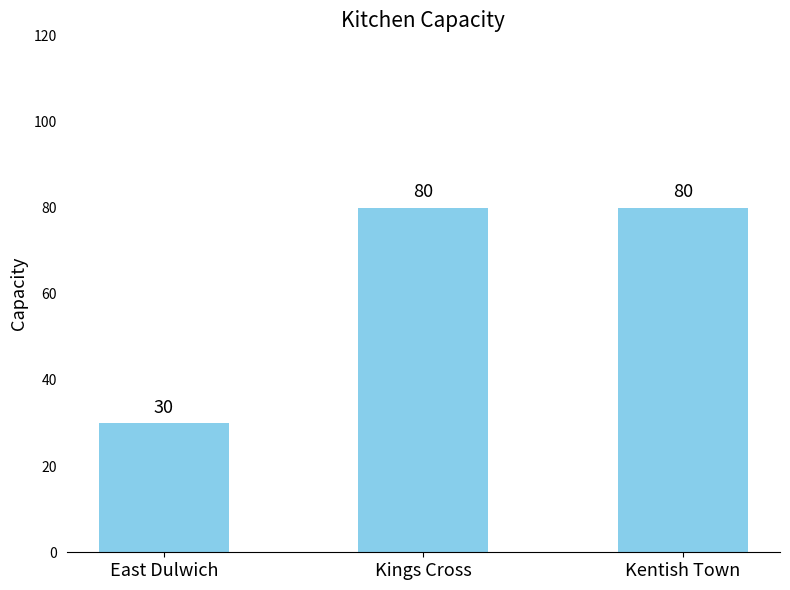

What is the greatest value displayed?

80